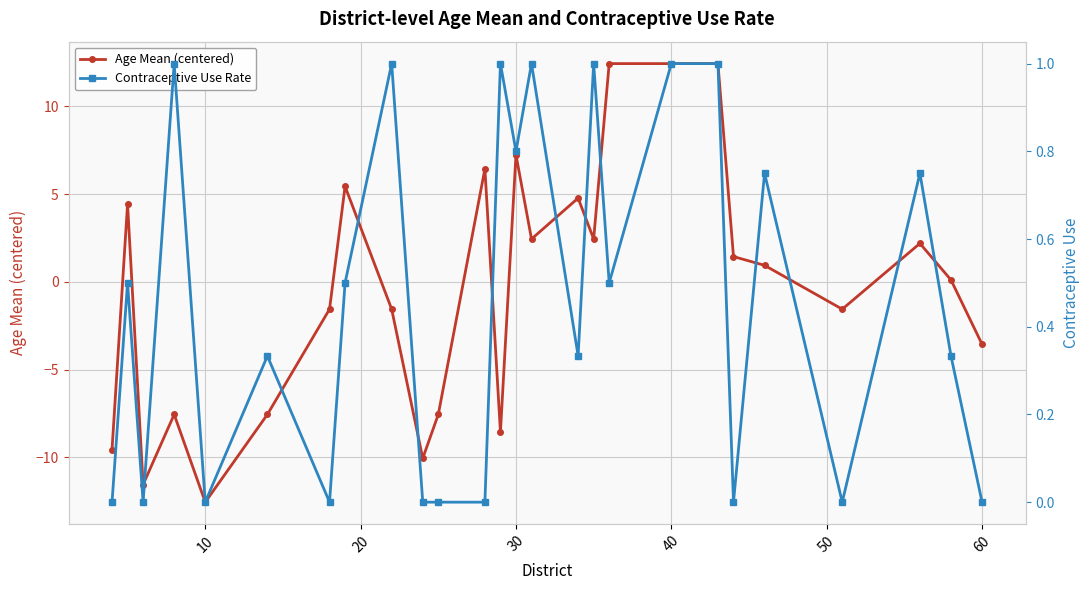

True or false: Age Mean (centered) has more than 1 interior local peaks.

True